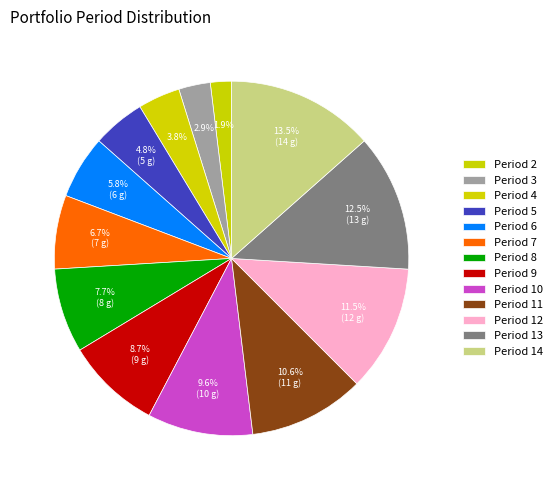

To the nearest percent, what is the difference between the largest and smallest slice percentages?

12%